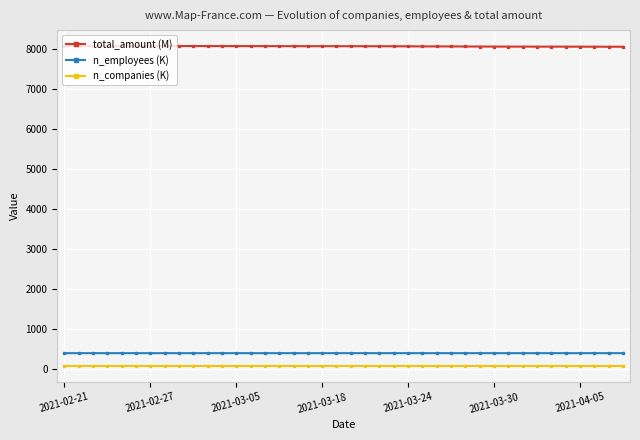

What is the difference between the maximum and minimum values in the total_amount (M) series?

18.0